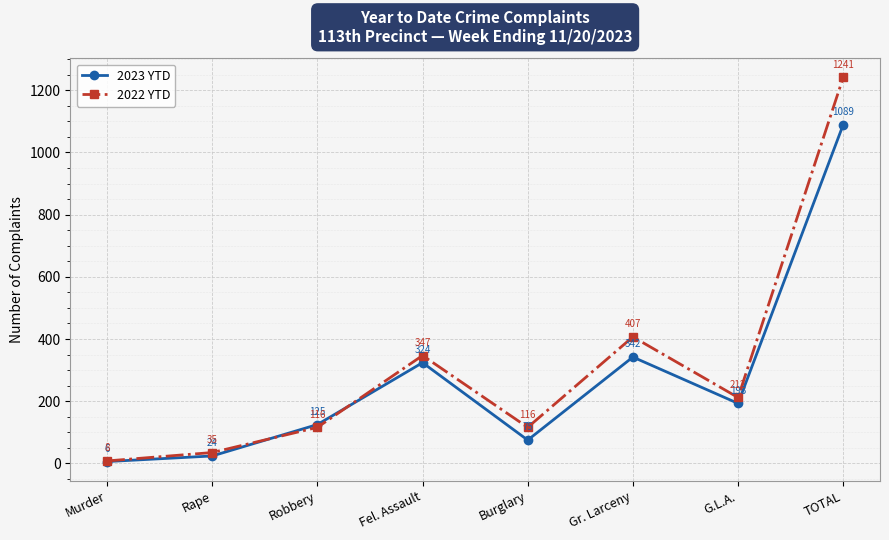

Which series has the largest total across all categories?

2022 YTD